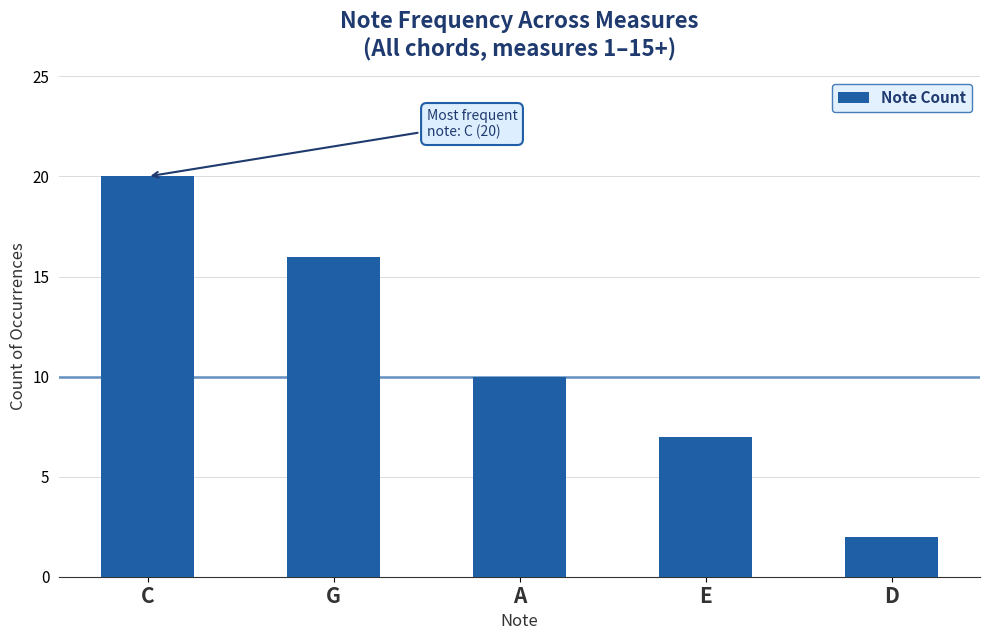

Where does the data first go above 10?

C